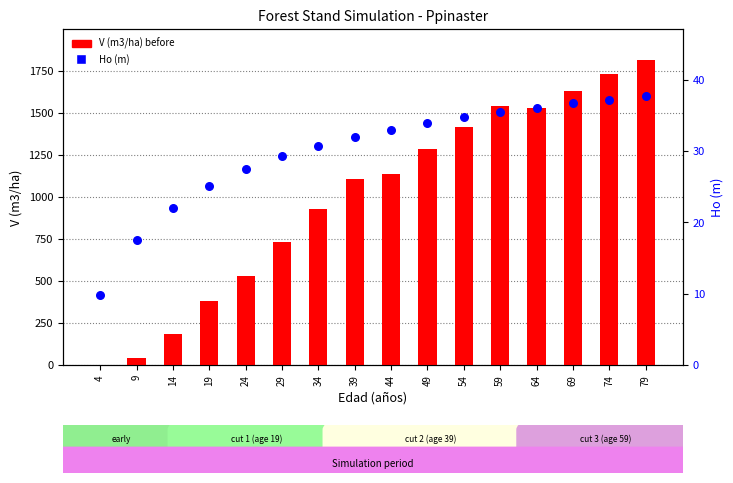

Which series has the largest total across all categories?

V (m3/ha) before